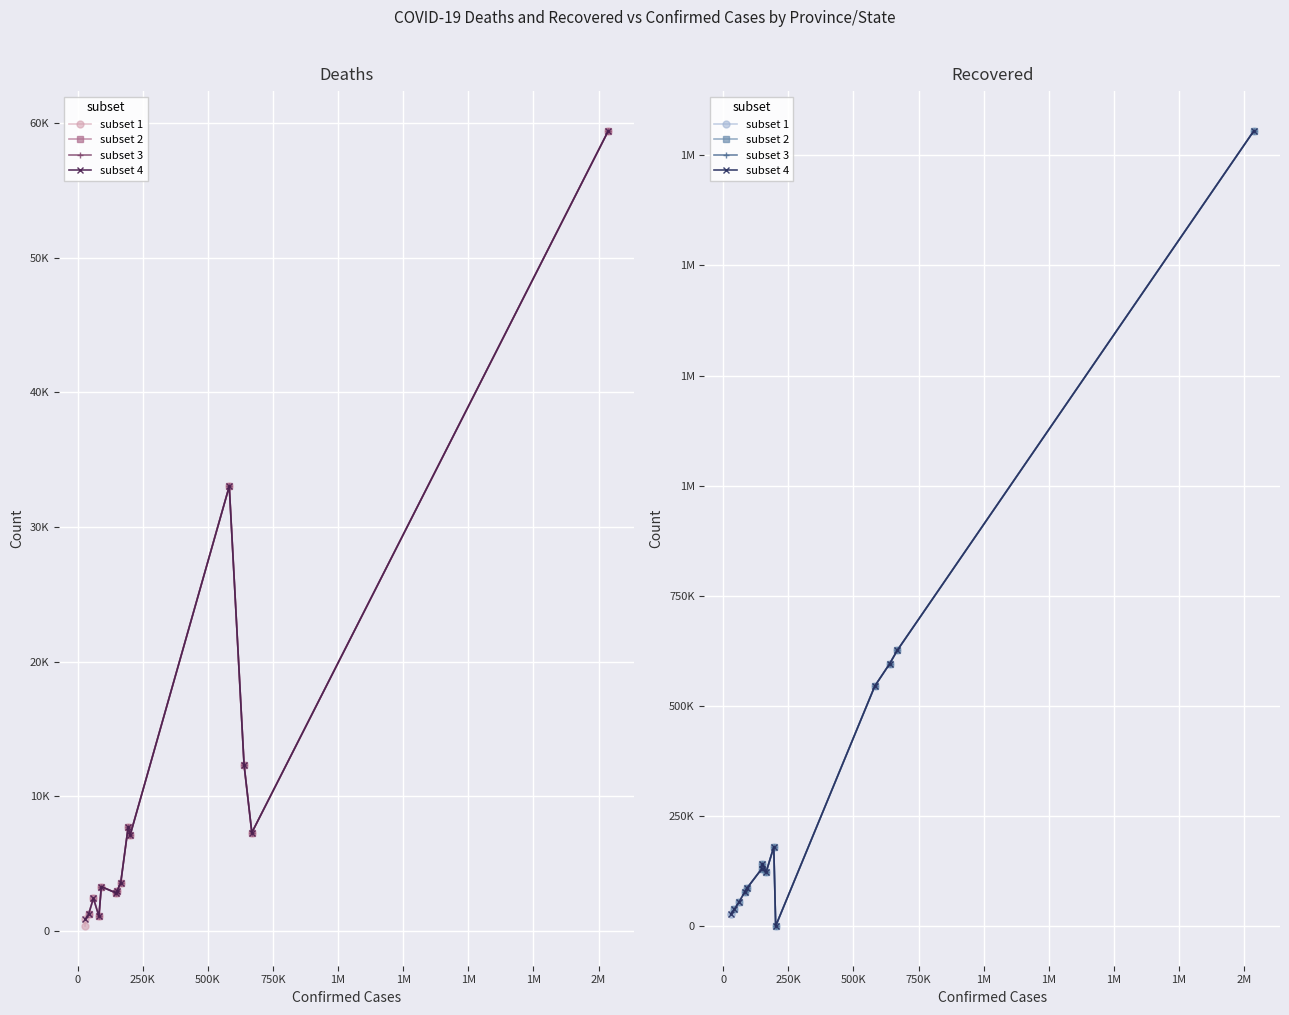

Is it true that Deaths equals 883 at Saarland?

True